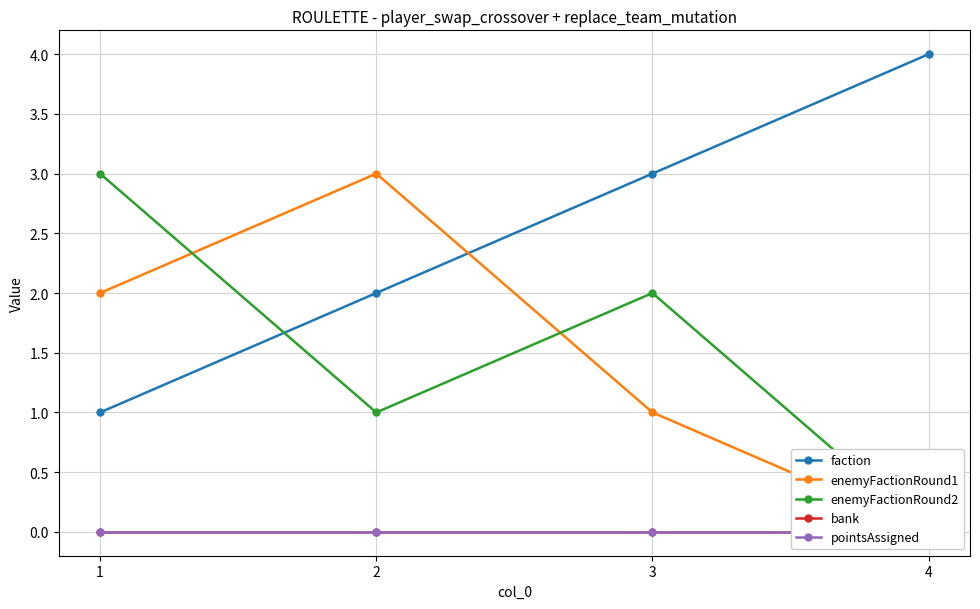

The enemyFactionRound1 series shows 1 at 3. True or false?

True